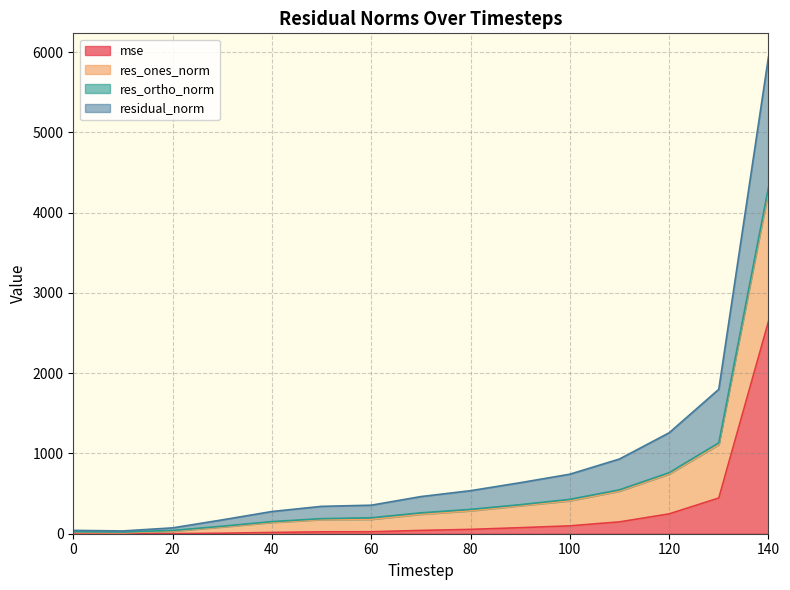

Between 50 and 120, which series saw the biggest shift?

res_ones_norm